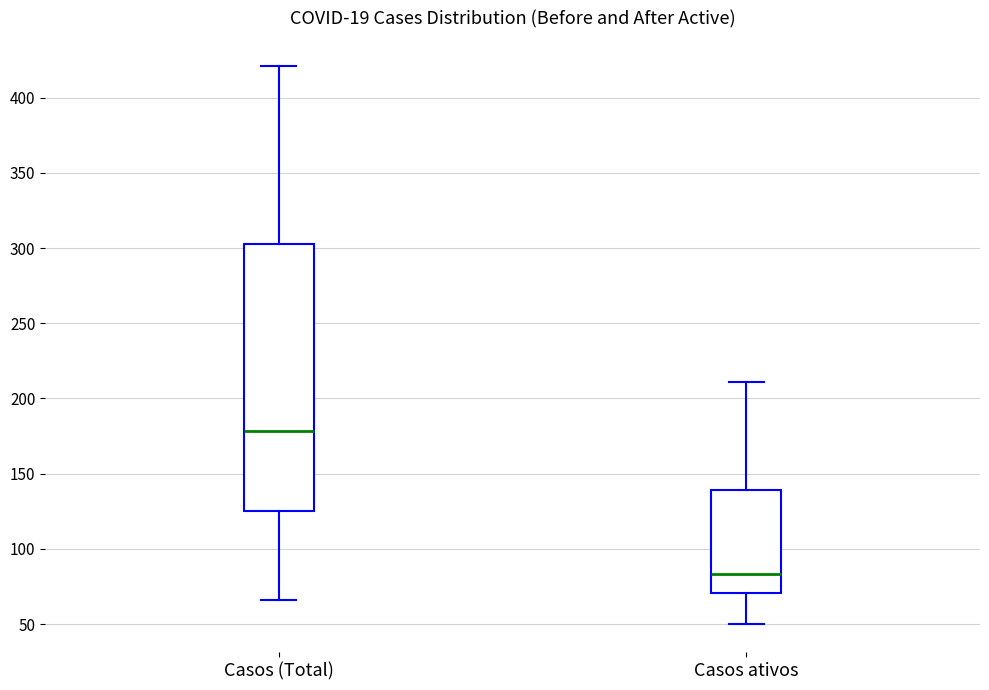

Comparing the boxes themselves (not the whiskers), which one is the tallest?

Casos (Total)